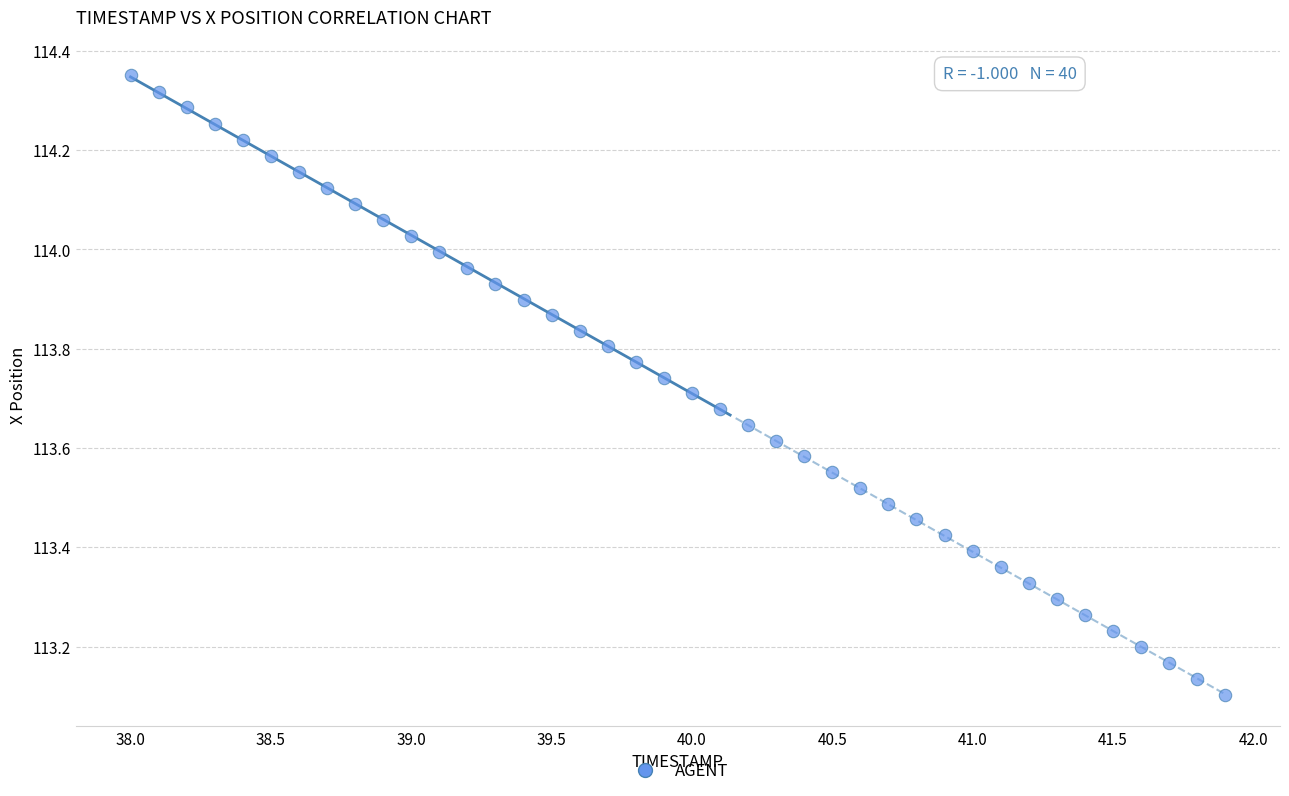

What is the range of Y values (max minus min)?

1.2